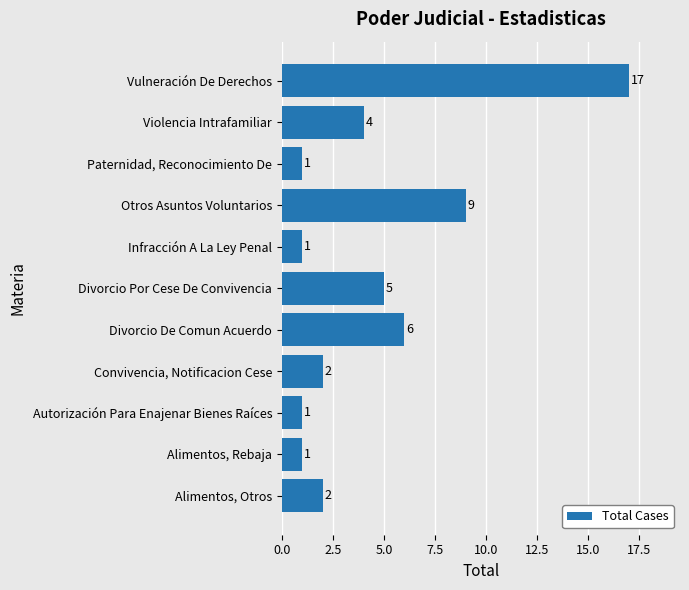

What is the maximum value shown in the chart?

17